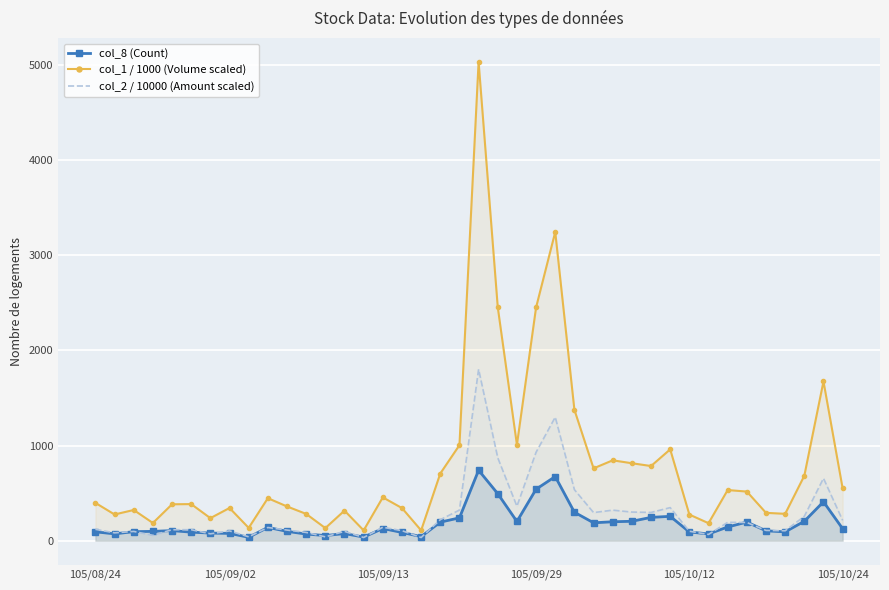

List the series in order of their peak value, highest first.

col_1 / 1000 (Volume scaled), col_2 / 10000 (Amount scaled), col_8 (Count)